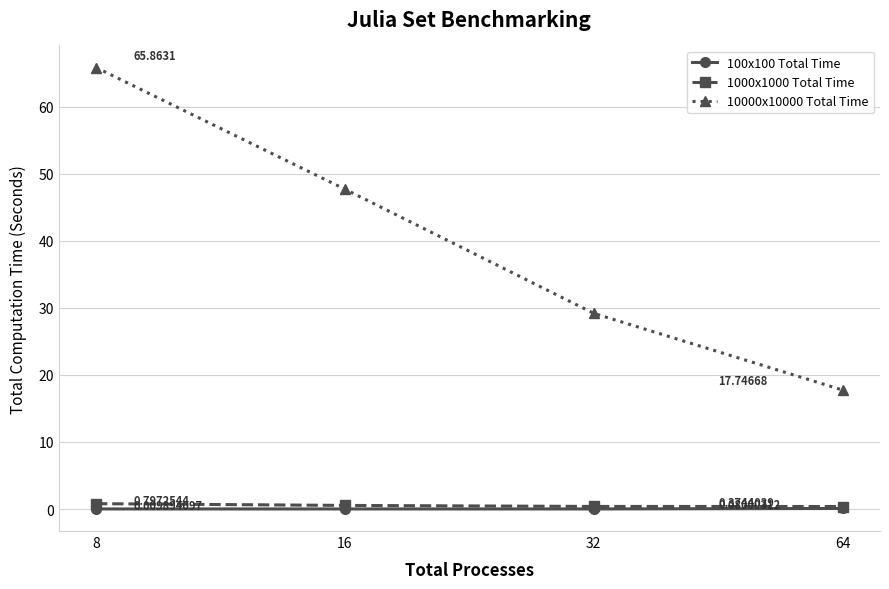

Between 8 and 32, which series saw the biggest shift?

10000x10000 Total Time